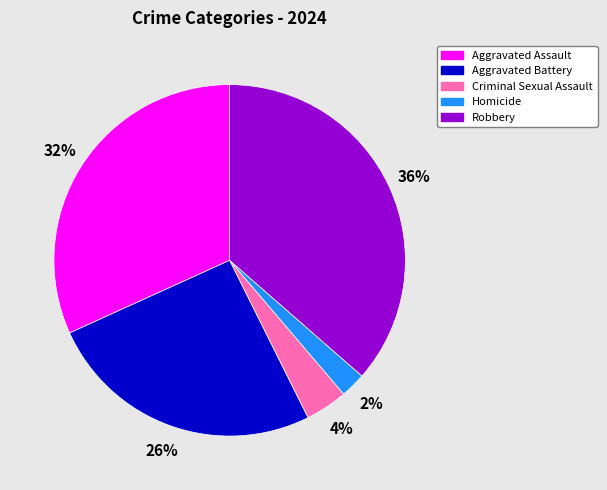

How many segments does this pie chart have?

5